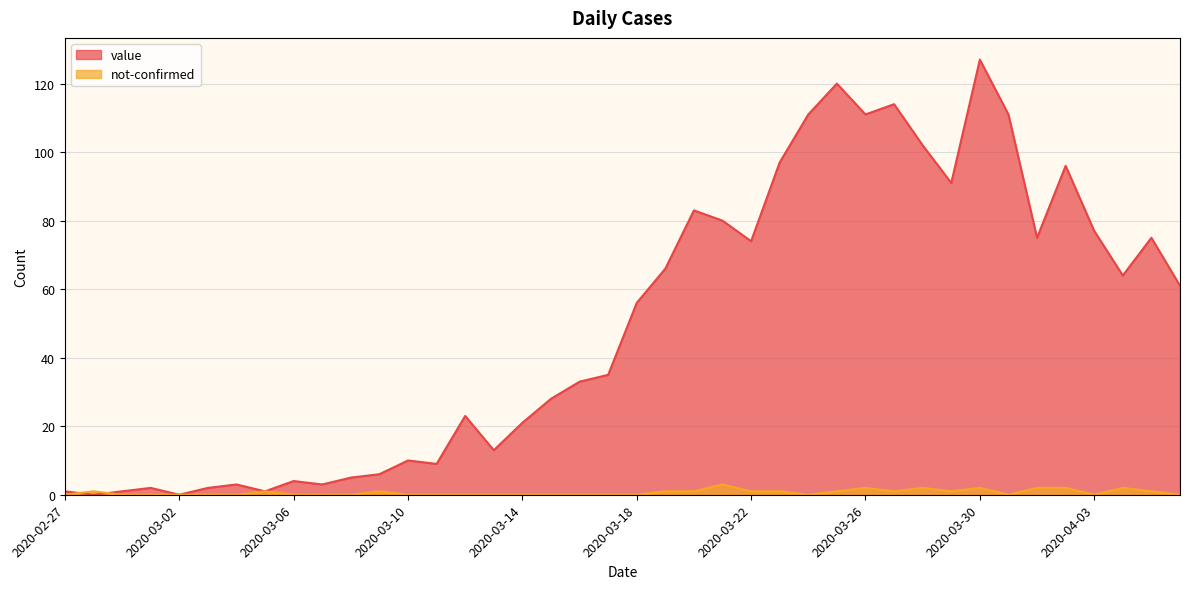

Which category has the highest value in the value series?

2020-03-30